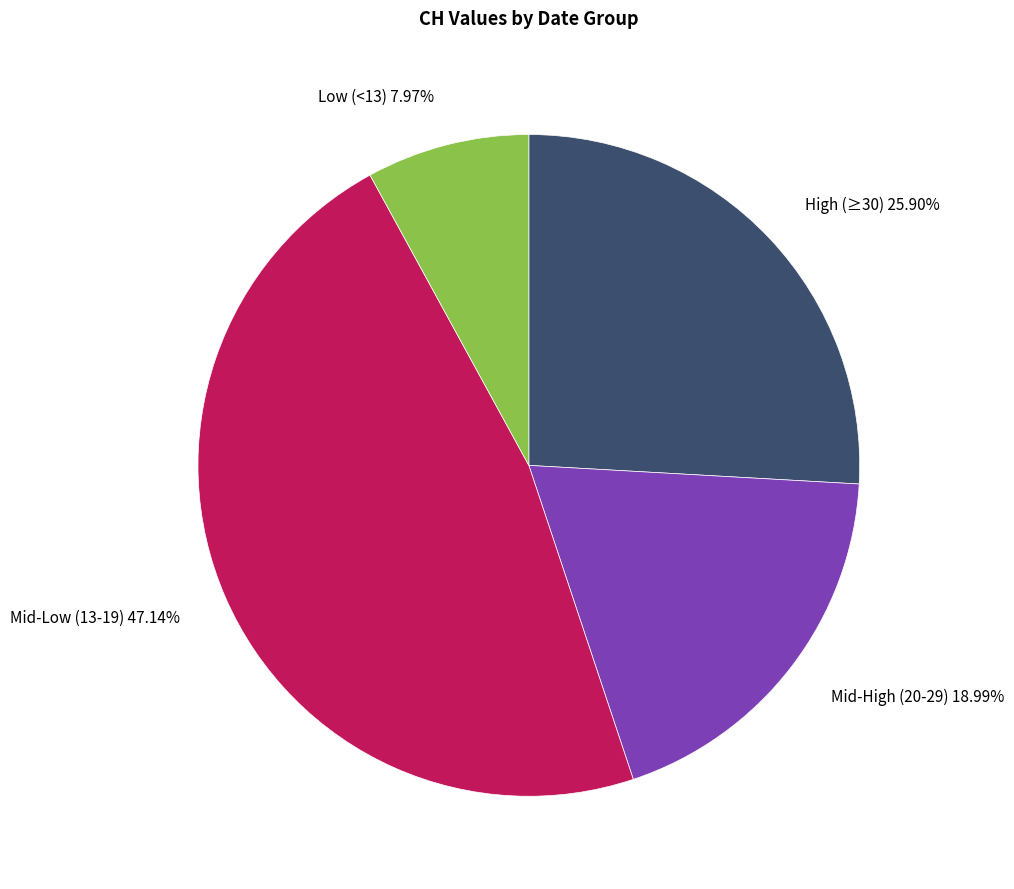

Do Low (<13) and High (≥30) together represent more than half of the pie?

No